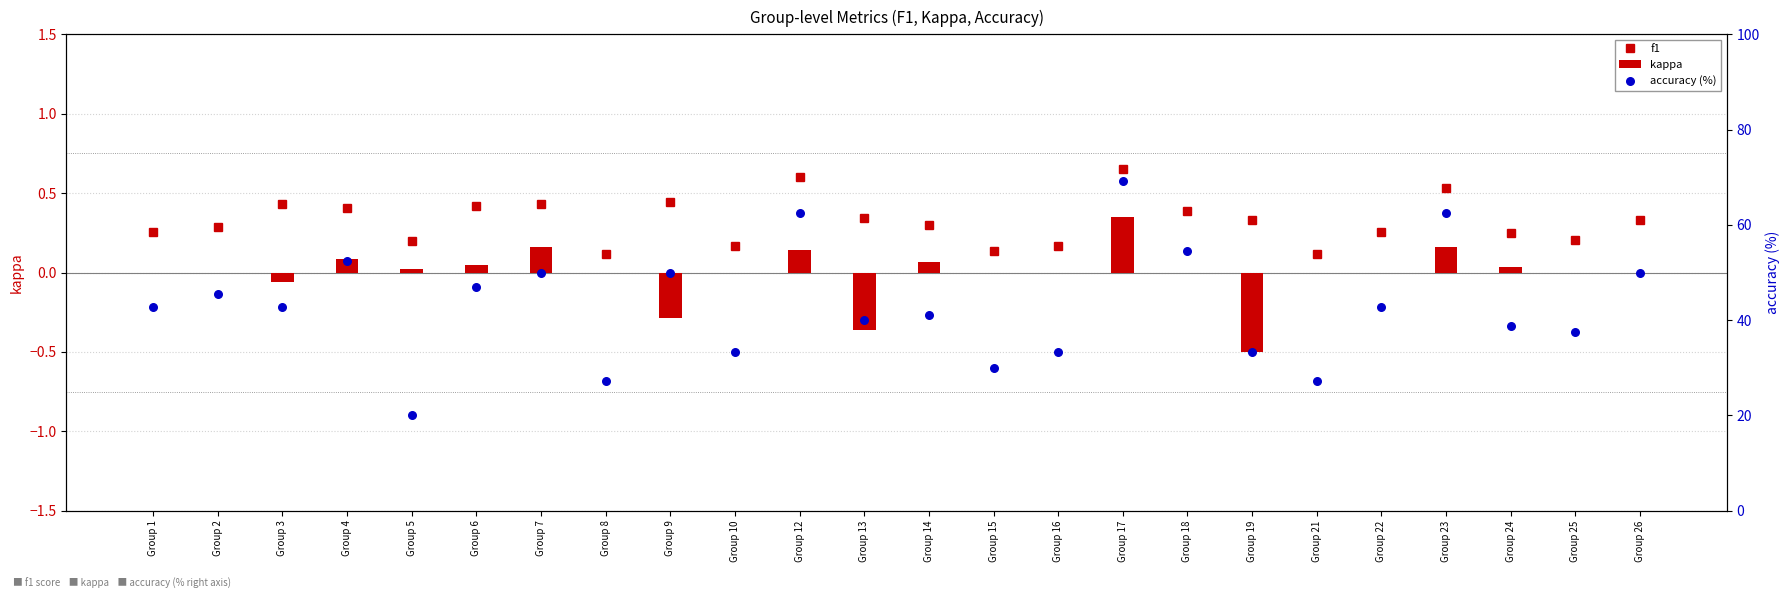

Which series has the largest total across all categories?

accuracy (%)